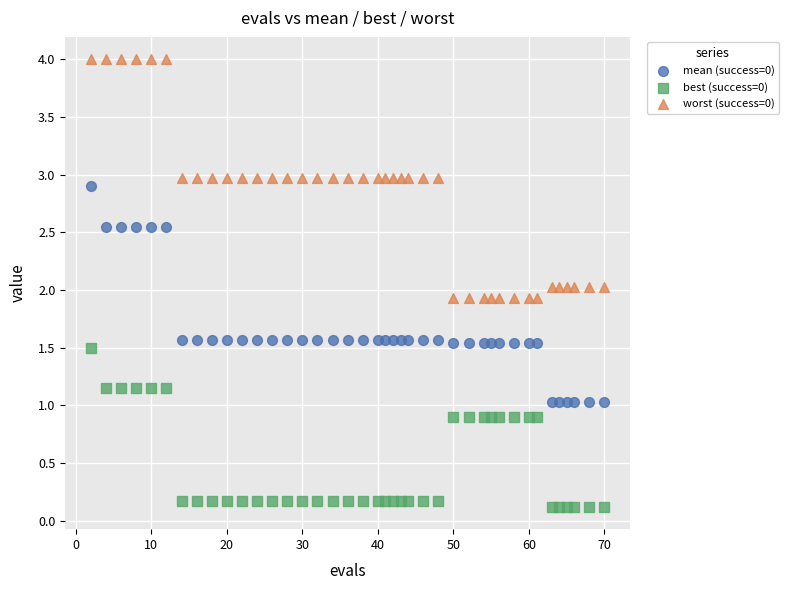

Which series contains the lowest Y value?

best (success=0)